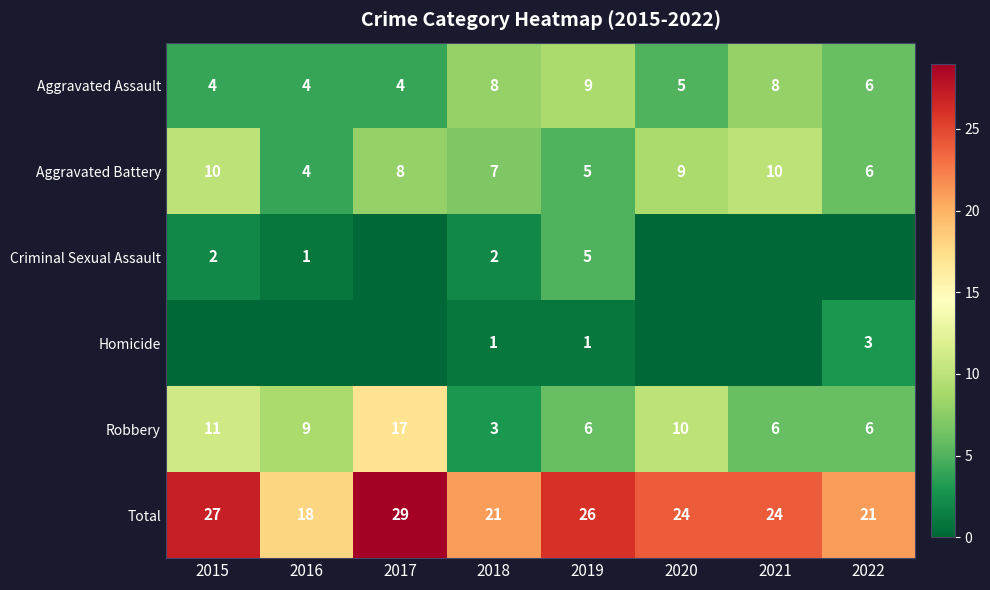

What is the minimum value for Aggravated Battery?

4